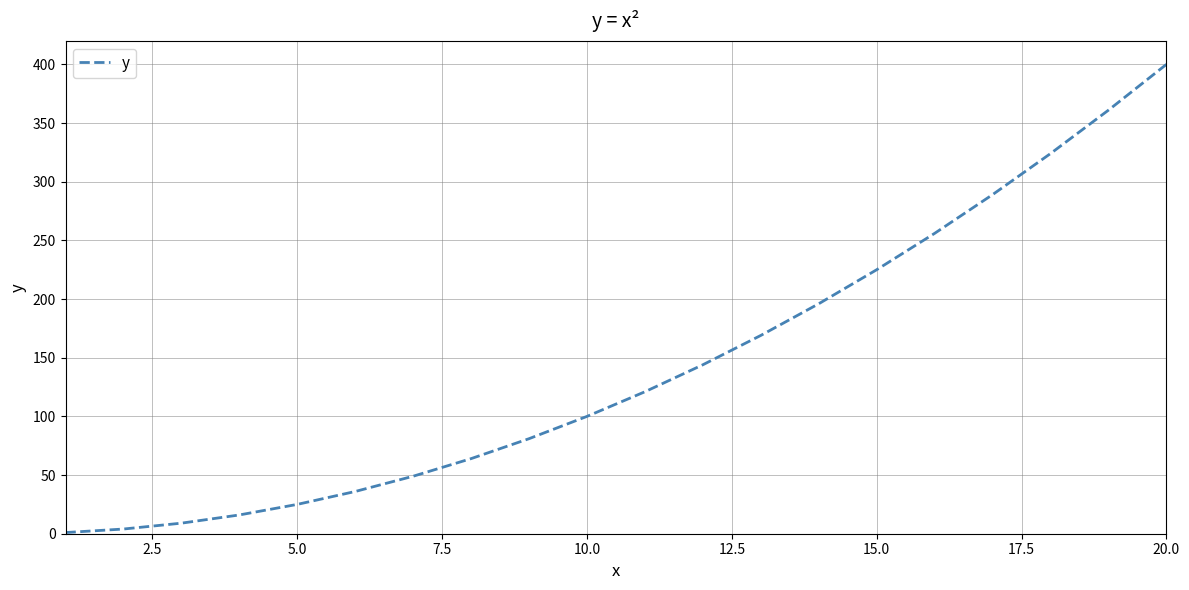

Does the chart have visible grid lines?

Yes